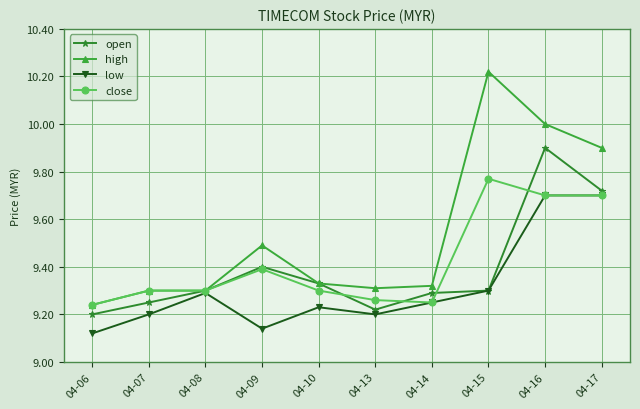

Rank the series by their maximum value, from lowest to highest.

low, close, open, high